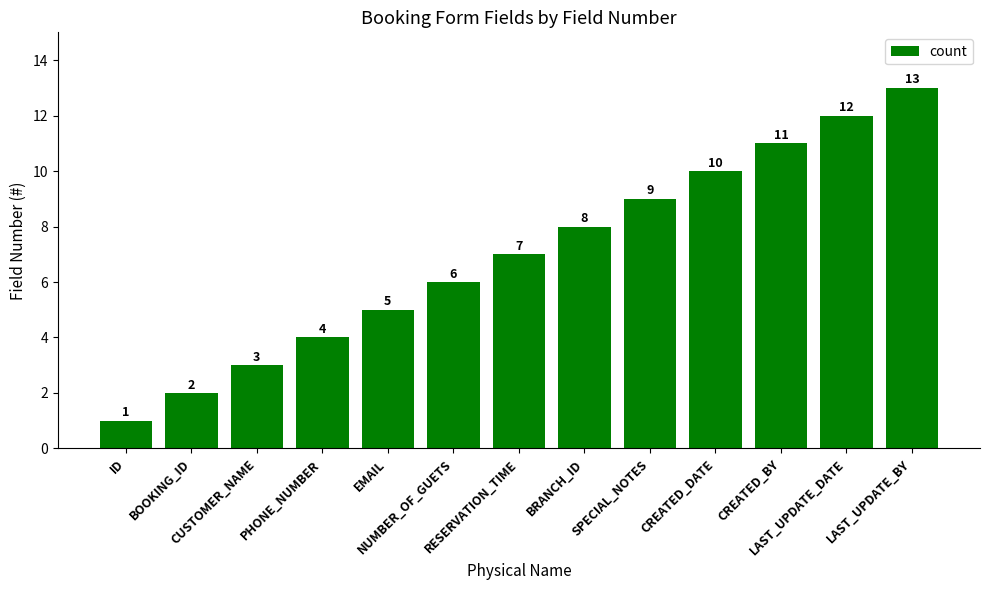

List the labels in order of value, smallest first.

ID, BOOKING_ID, CUSTOMER_NAME, PHONE_NUMBER, EMAIL, NUMBER_OF_GUETS, RESERVATION_TIME, BRANCH_ID, SPECIAL_NOTES, CREATED_DATE, CREATED_BY, LAST_UPDATE_DATE, LAST_UPDATE_BY